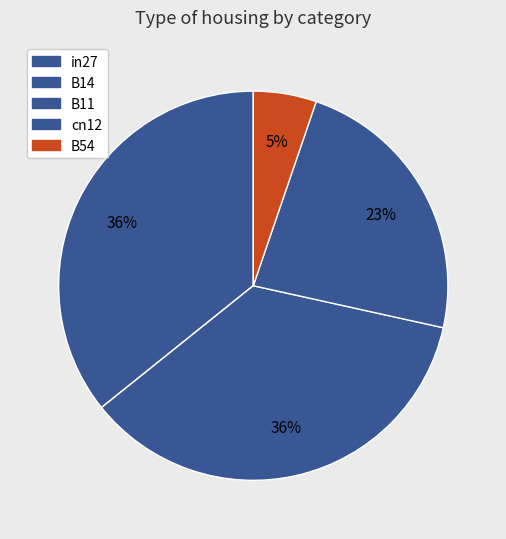

How many slices are in this pie chart?

5